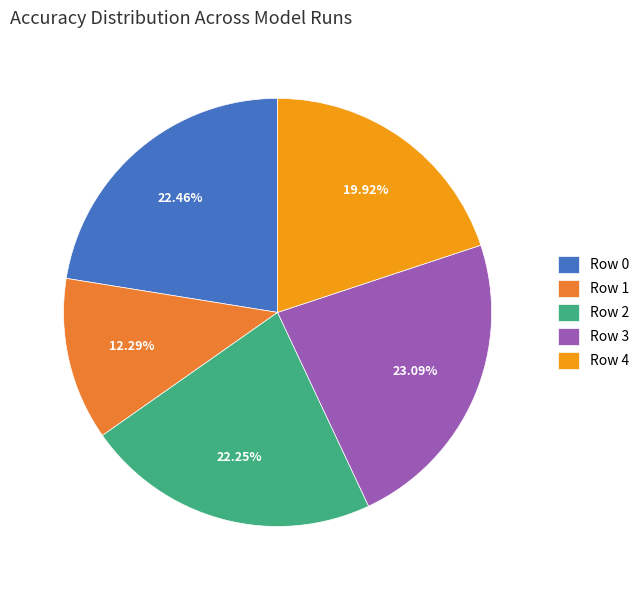

To the nearest percent, what portion does Row 4 represent?

20%